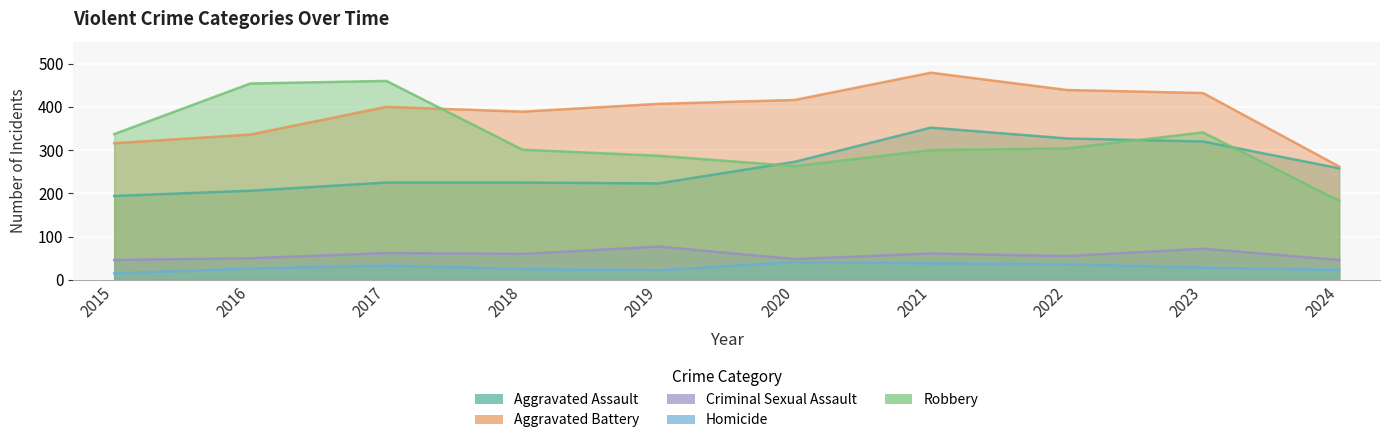

Is the value of Aggravated Battery at 2022 greater than the value of Robbery at 2020?

Yes